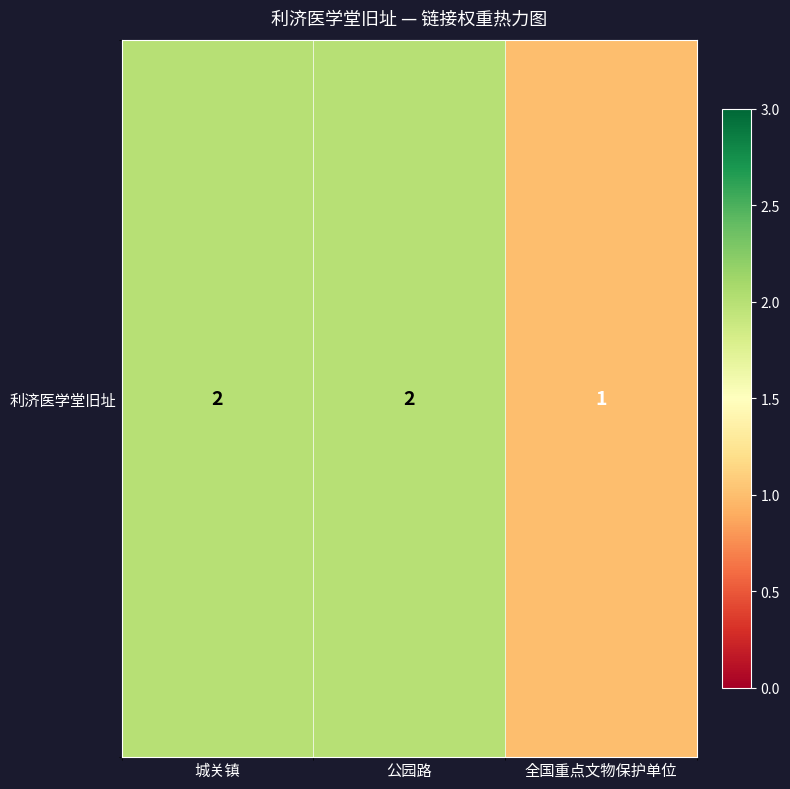

Which label corresponds to the smallest value in the chart?

全国重点文物保护单位